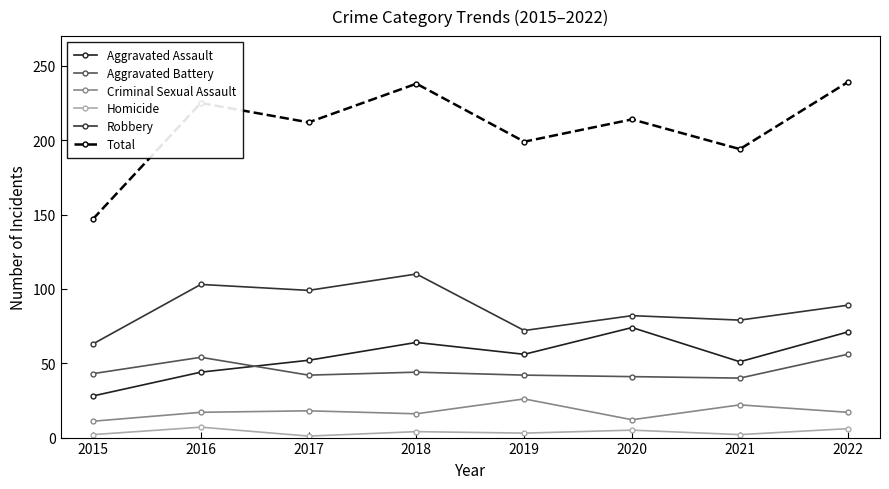

What is the sum of the Aggravated Assault values at 2022 and 2020?

145